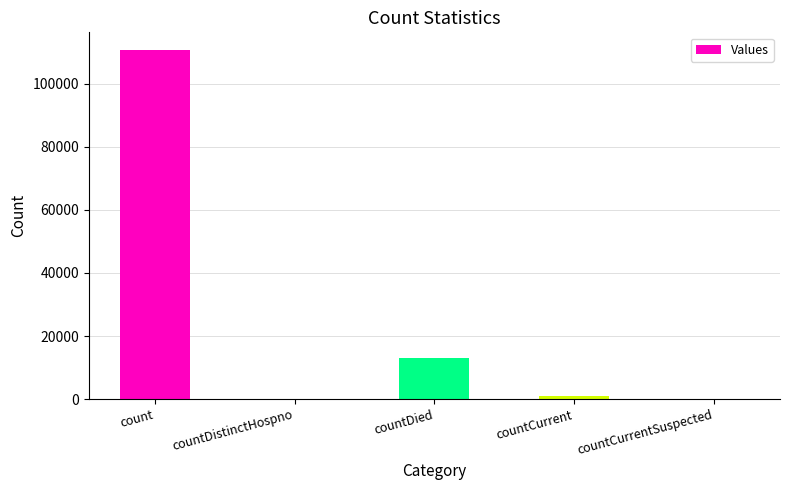

How many series are shown in this chart?

1